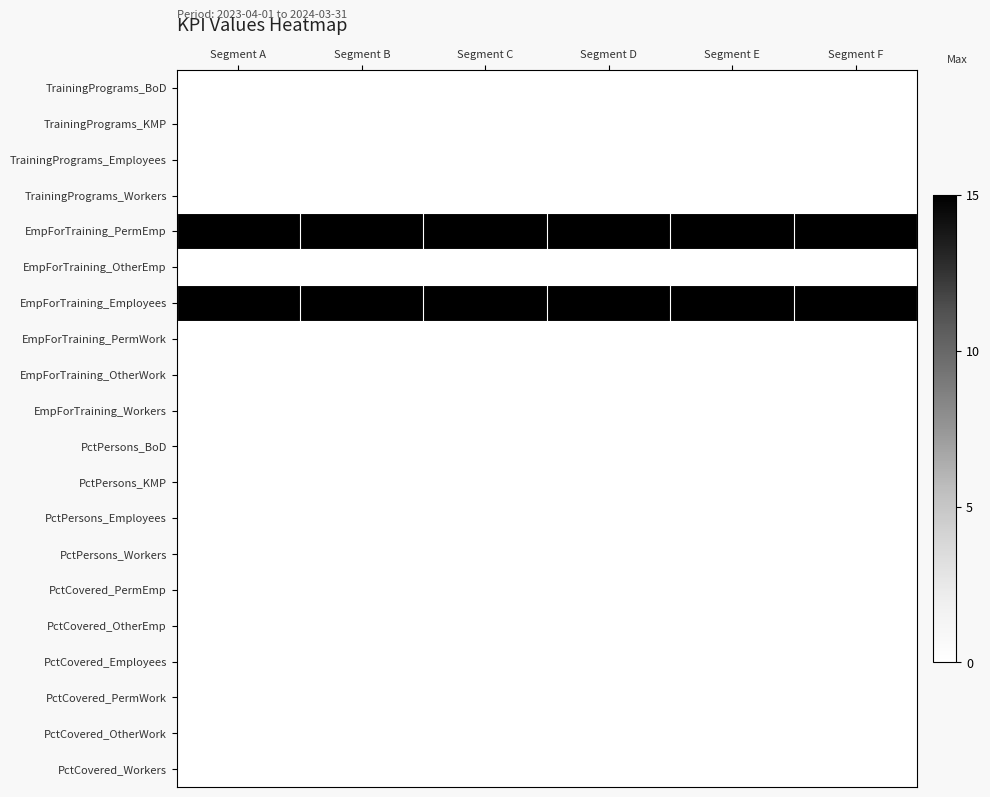

At which category is the sum across all series the highest?

Segment A